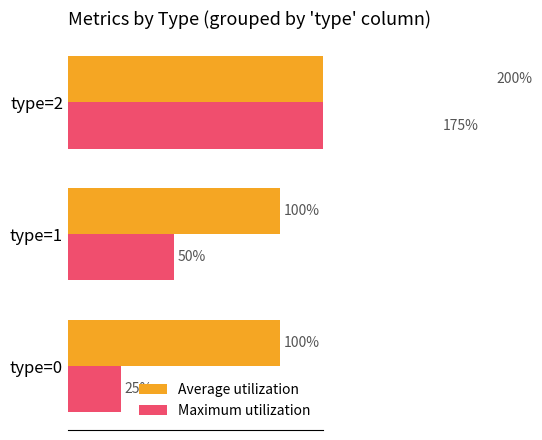

Read the Average utilization value at 0.

100